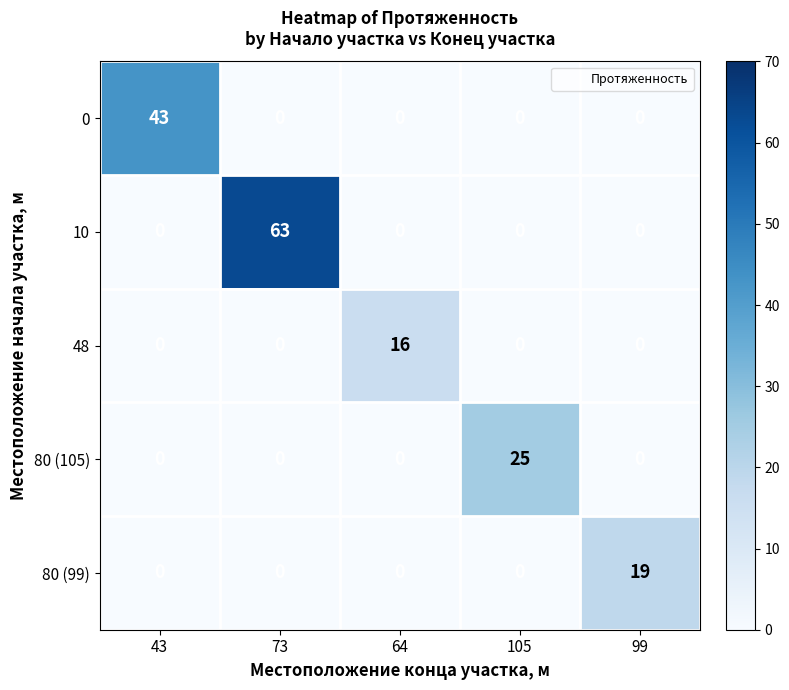

Reading left to right, list all the values displayed in this chart.

0: 43	0	0	0	0
10: 0	63	0	0	0
48: 0	0	16	0	0
80 (105): 0	0	0	25	0
80 (99): 0	0	0	0	19